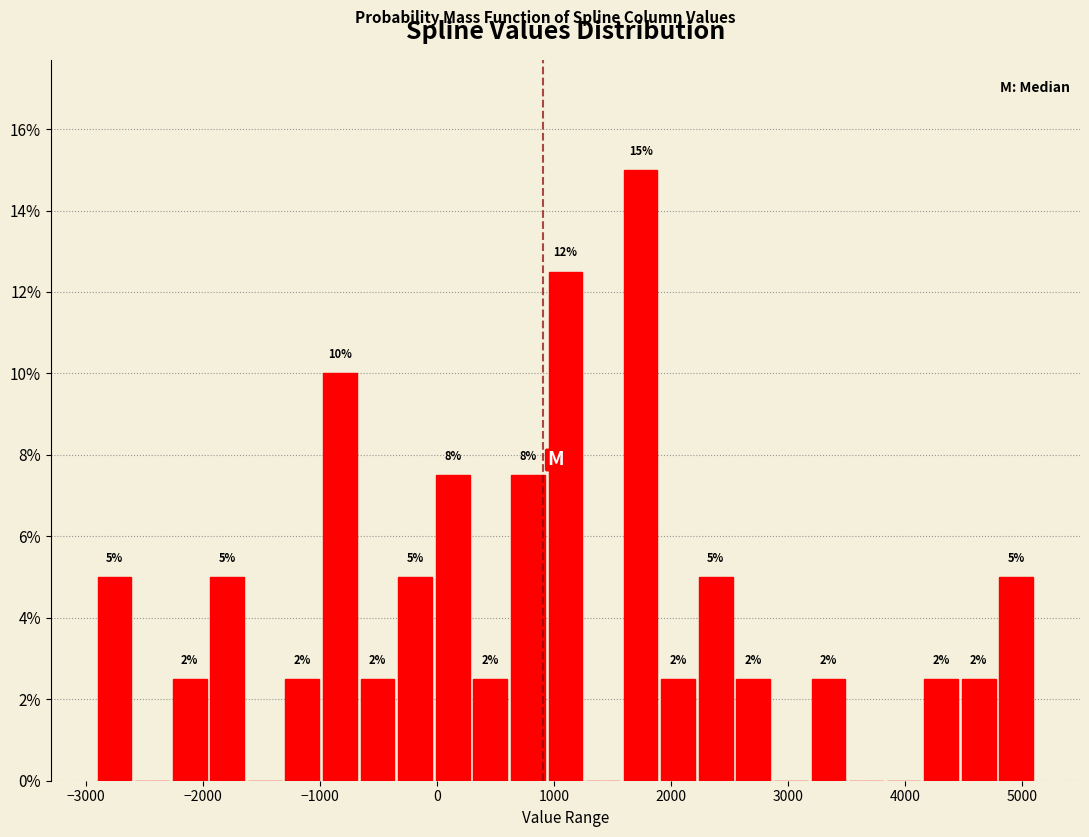

Around what value on the x-axis is the tallest bar? Give the approximate position of its centre, as read against the axis.

1700